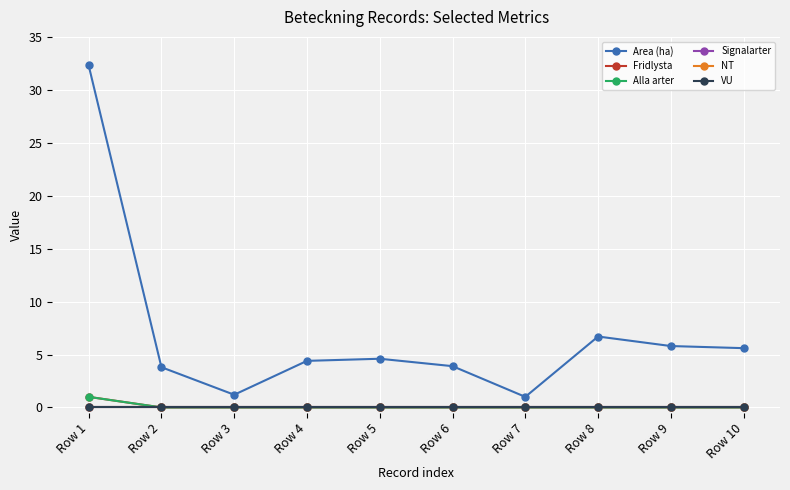

Is this an area chart (filled region under the line)?

No